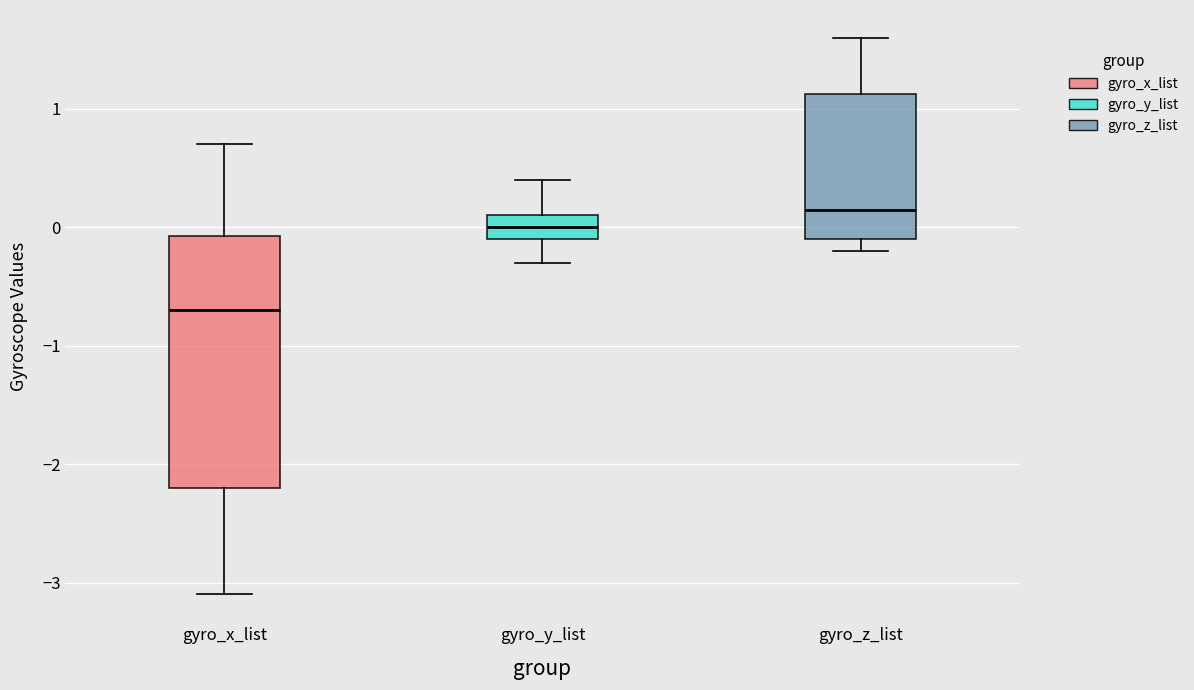

Reading left to right, transcribe this box plot: for each box, give where its median line is, the range the box spans, and where its two whiskers end, as read against the y-axis. The values are not printed on the chart, so give them approximately, as read against the axis.

gyro_x_list: median -0.7, box -2.2 to -0.1, whiskers -3.1 to 0.7
gyro_y_list: median 0.0, box -0.1 to 0.1, whiskers -0.3 to 0.4
gyro_z_list: median 0.2, box -0.1 to 1.1, whiskers -0.2 to 1.6